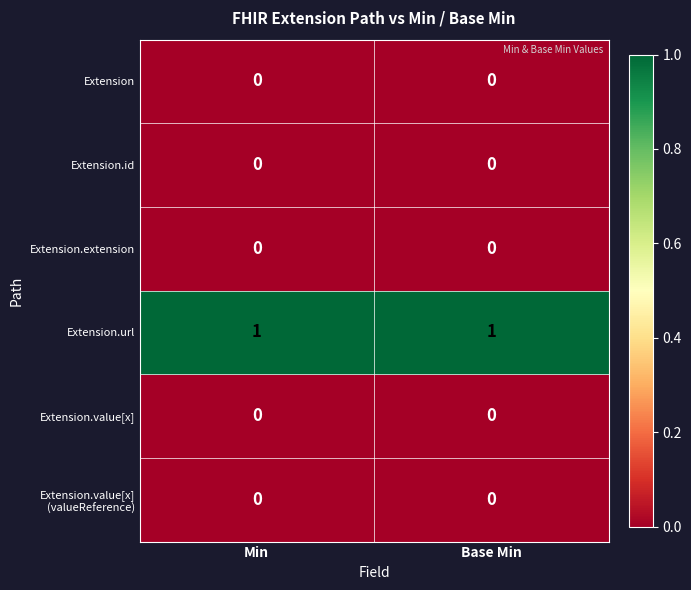

True or false: Extension.extension has a value of 0 at Base Min.

True